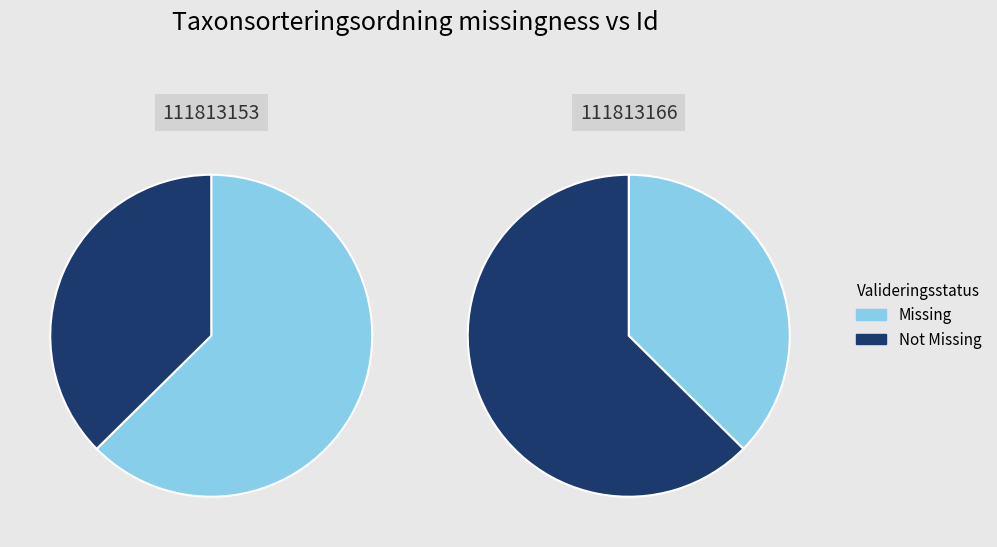

What percentage is the 111813153 slice, to the nearest percent?

39%